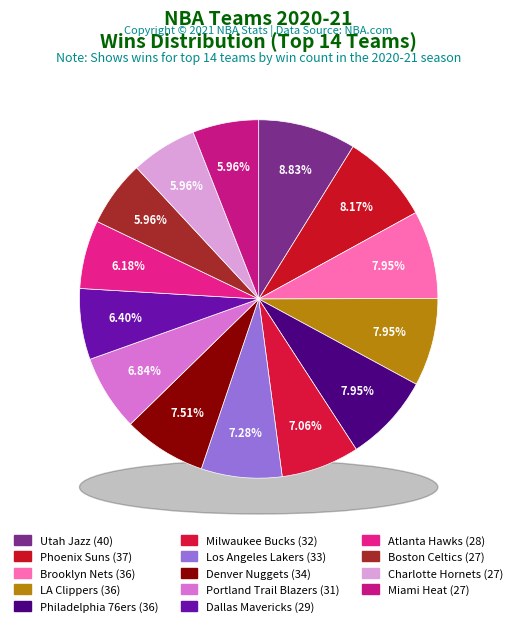

What percentage is the Philadelphia 76ers slice, to the nearest percent?

8%